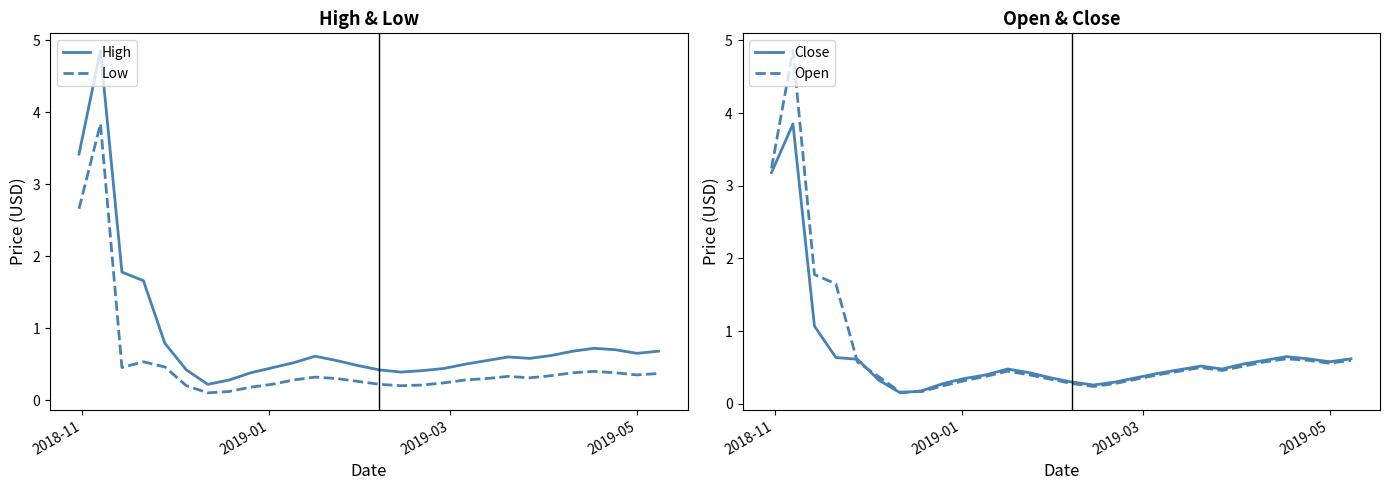

True or false: High and Low intersect in this chart.

False